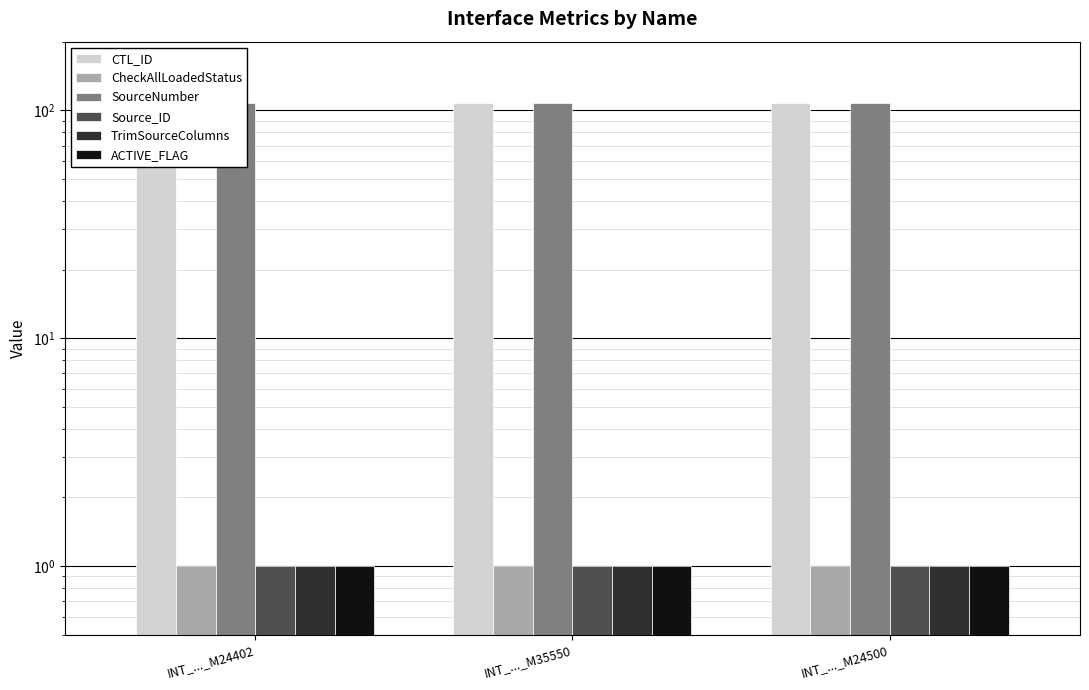

What is the maximum value for SourceNumber?

108